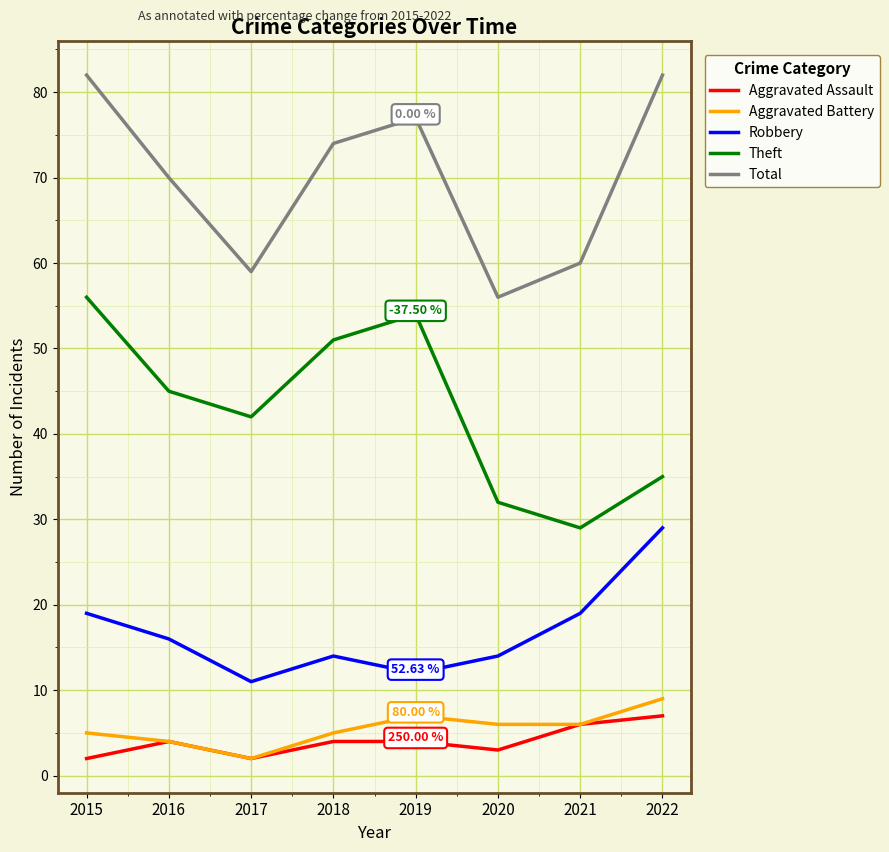

Is the value of Theft at 2018 greater than the value of Robbery at 2015?

Yes